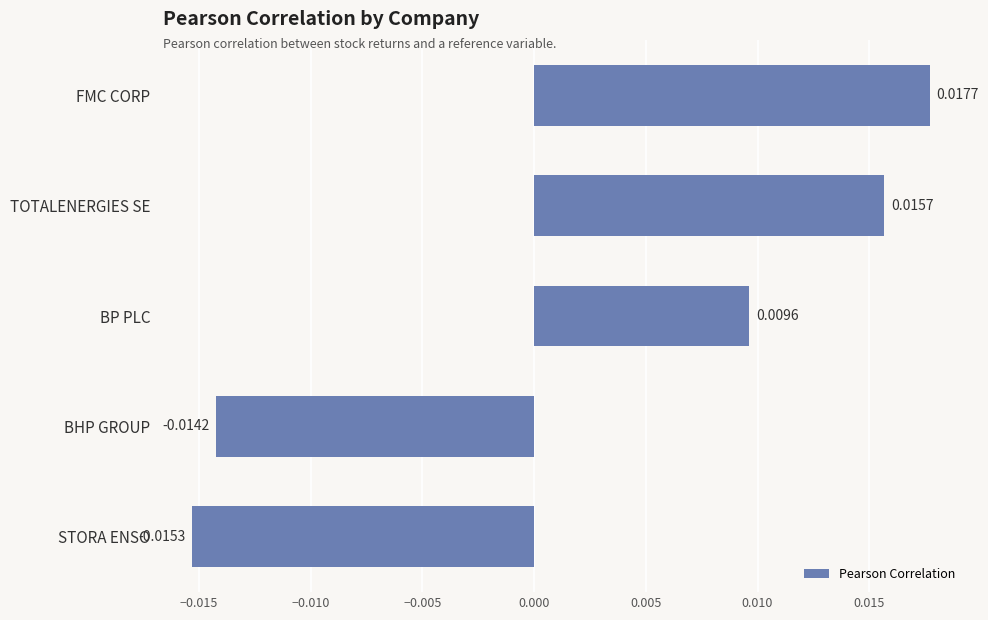

At which label is the value closest to 0?

BP PLC